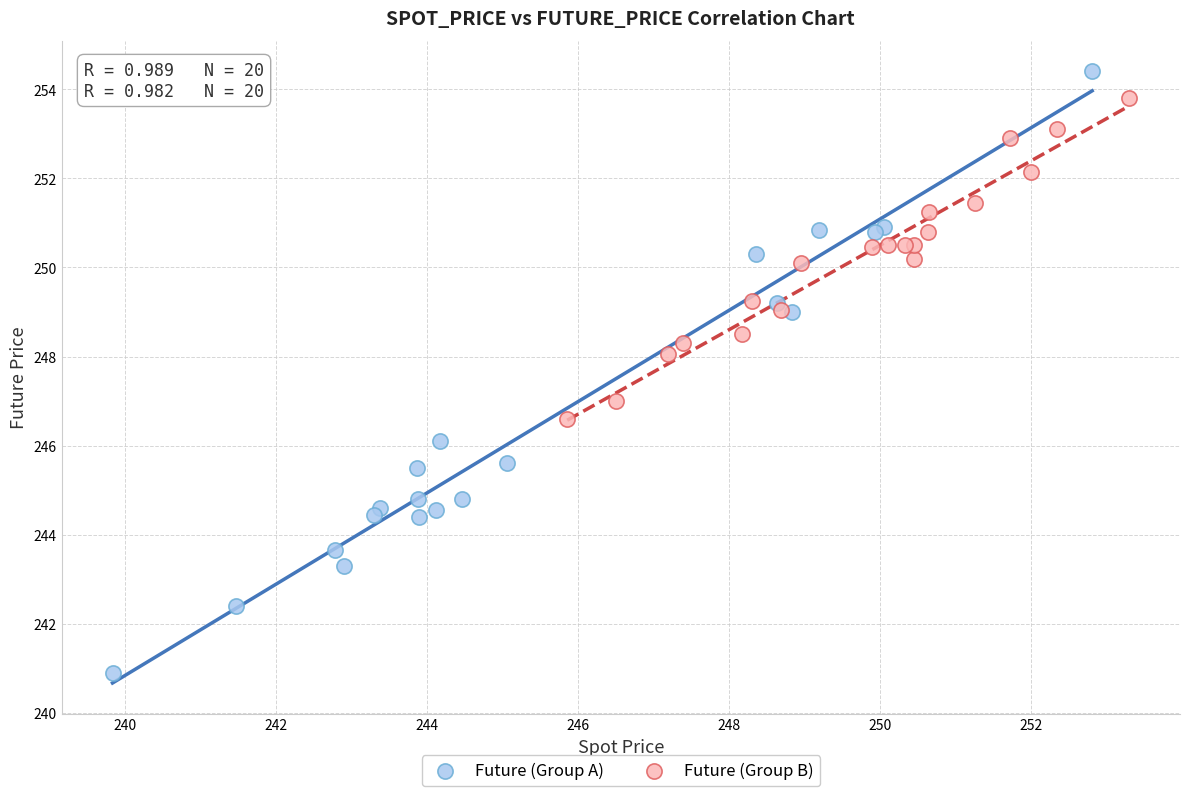

Which series has the largest Y range (max minus min)?

Future (Group A)